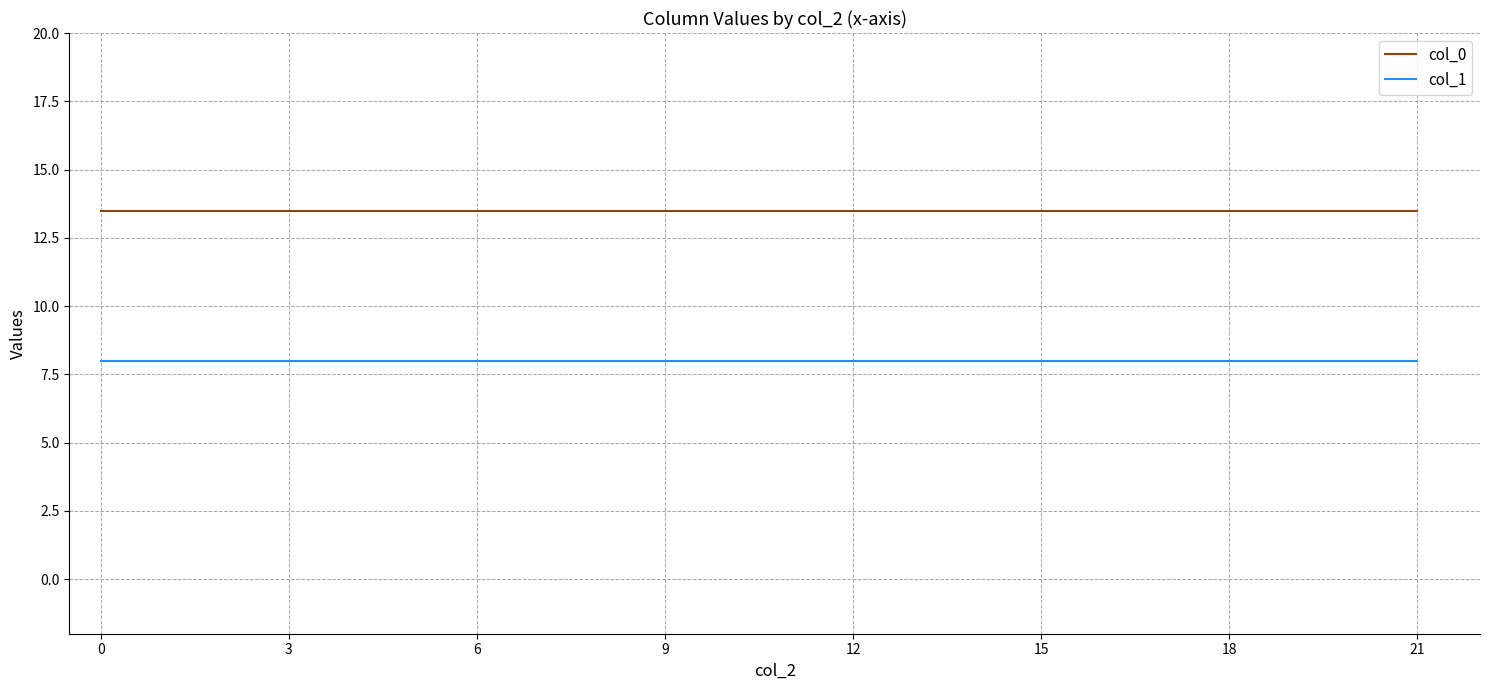

Rank the series by their average value, from highest to lowest.

col_0, col_1